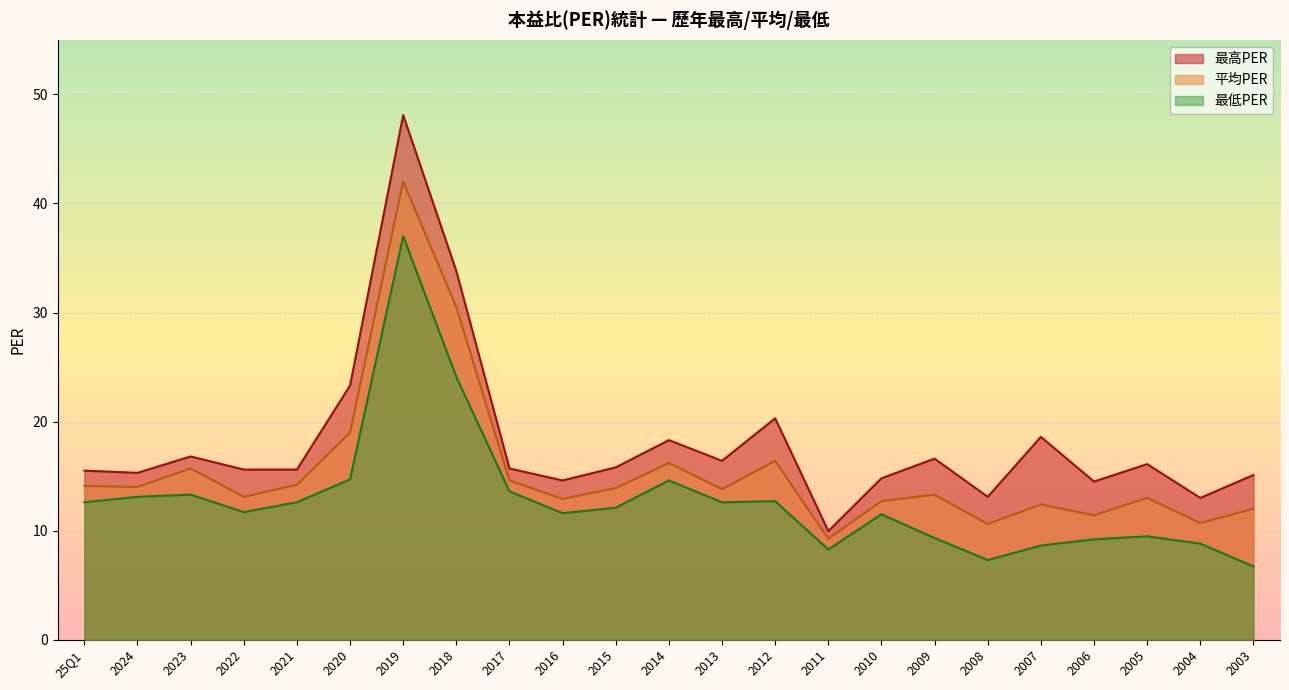

How many data points in 平均PER are less than 13?

8